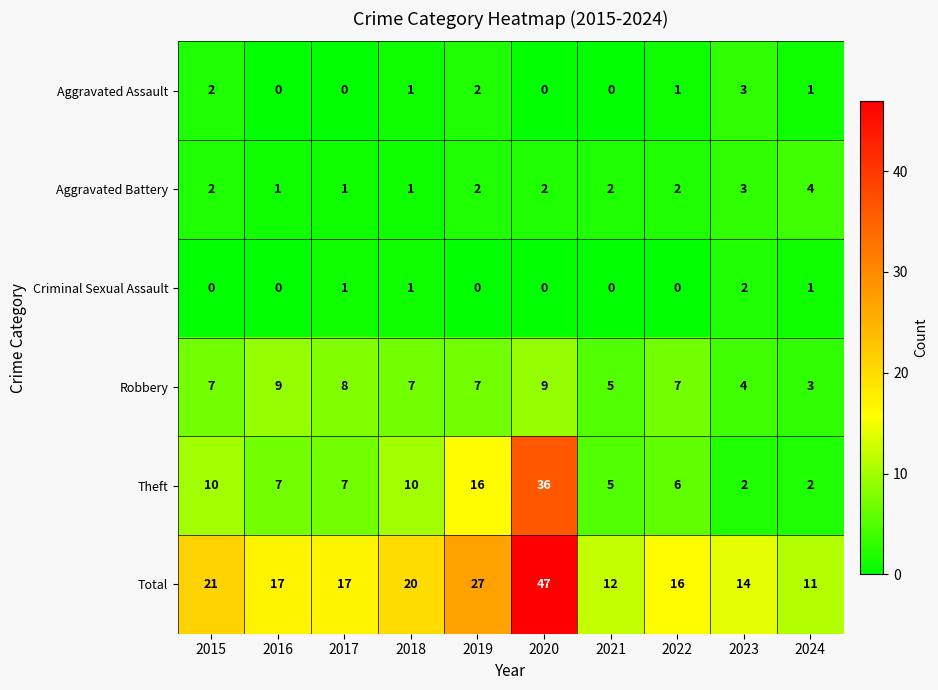

What is the average value of the Robbery series?

7